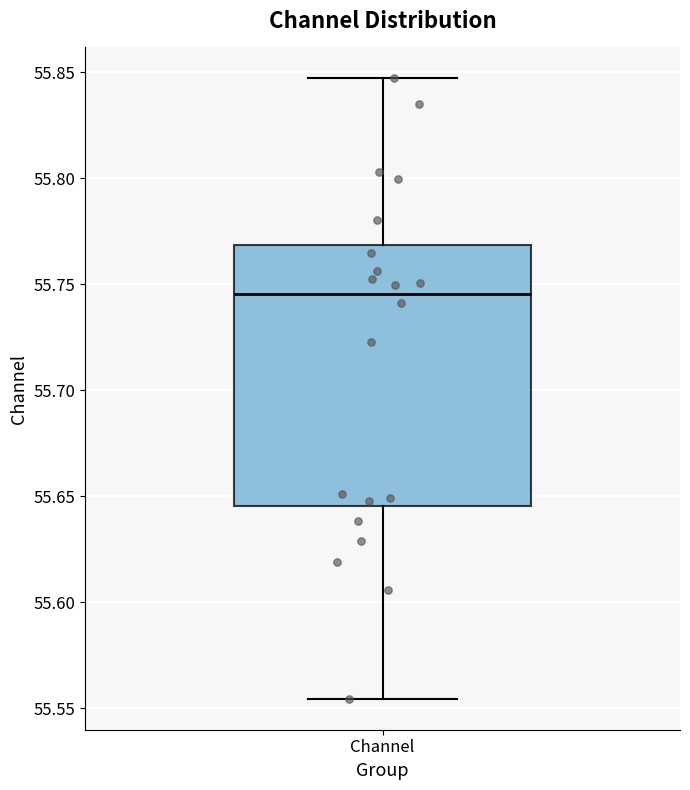

Transcribe this box plot: give where the median line is, the range the box spans, and where the two whiskers end, as read against the y-axis. The values are not printed on the chart, so give them approximately, as read against the axis.

median 55.745, box 55.645 to 55.770, whiskers 55.555 to 55.845